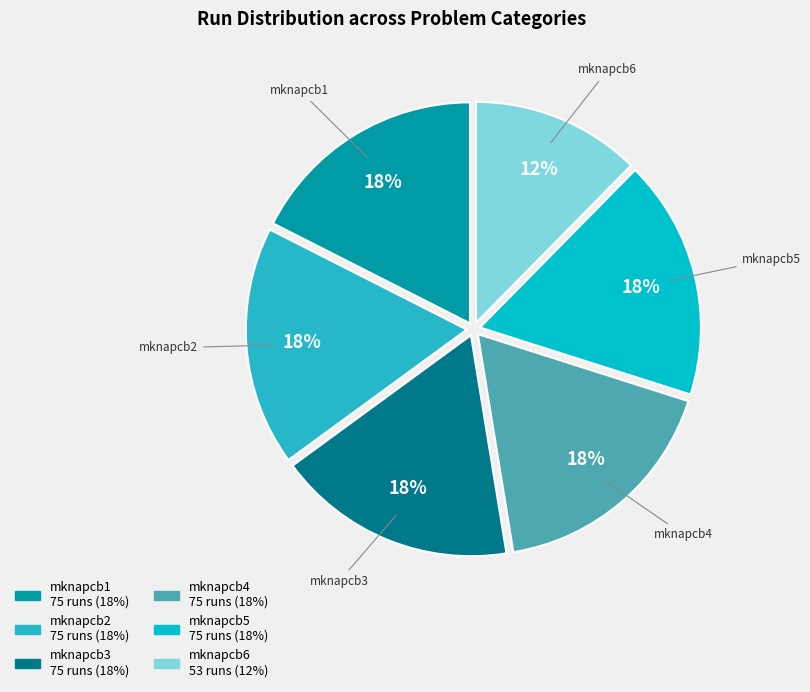

Does mknapcb2 represent more than half of the total?

No